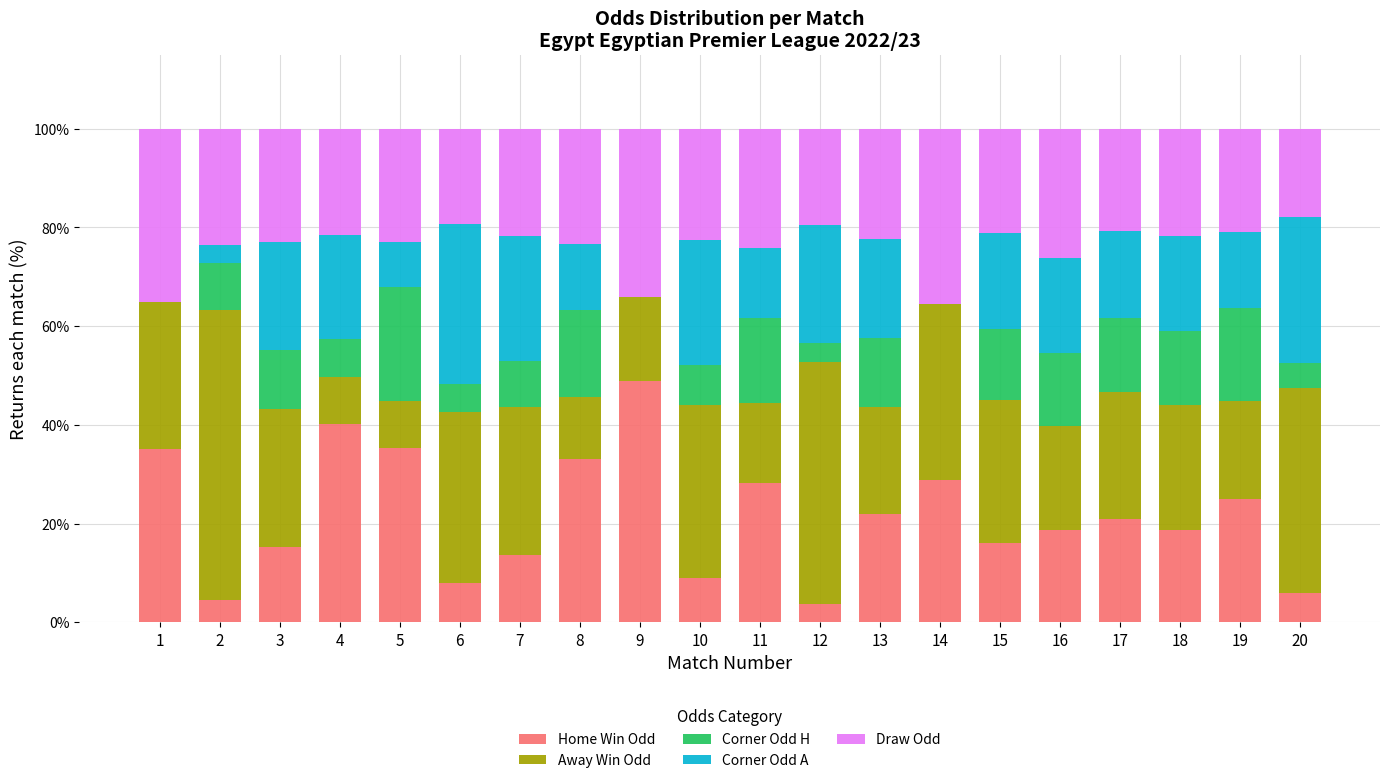

Which category has the highest value in the Home Win Odd series?

9